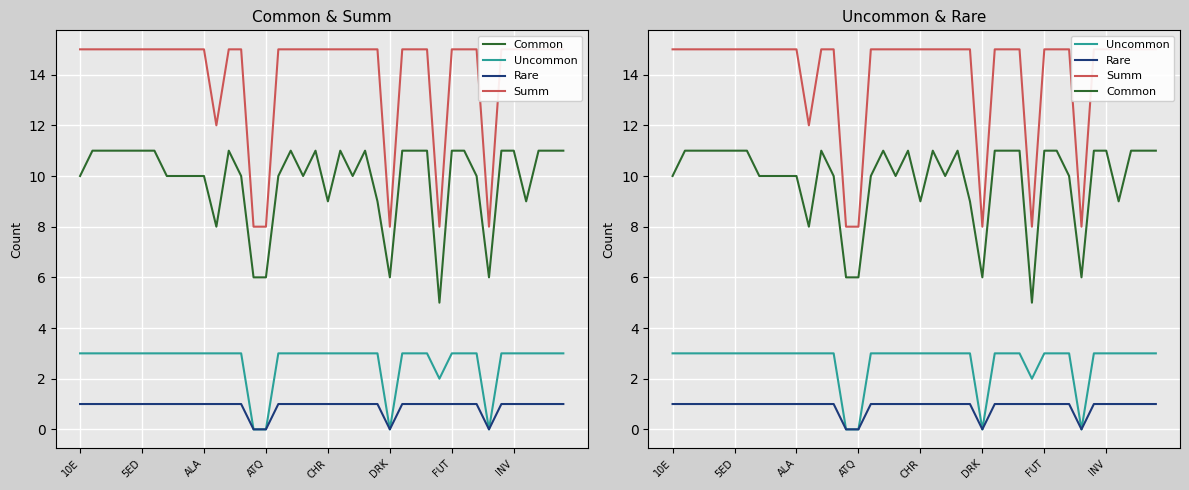

How many interior local valleys does the Uncommon series have?

3